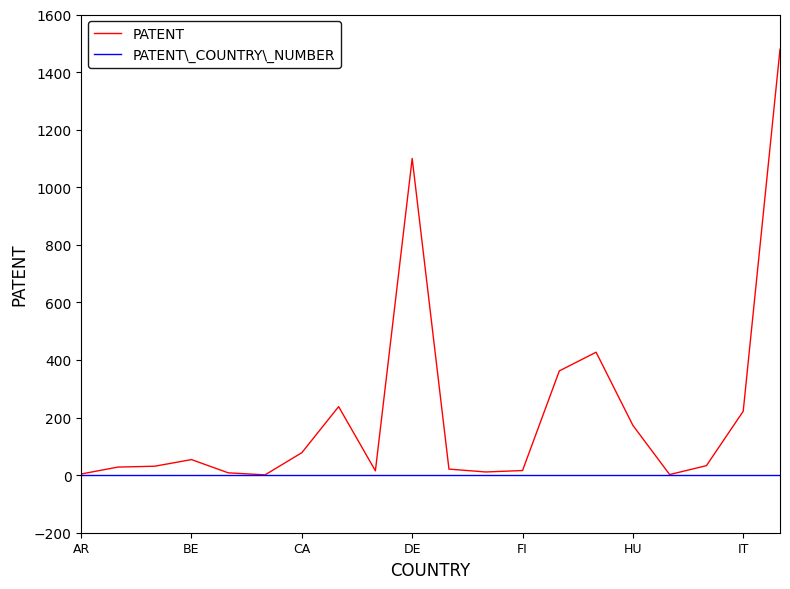

Rank the series by their average value, from highest to lowest.

PATENT, PATENT\_COUNTRY\_NUMBER